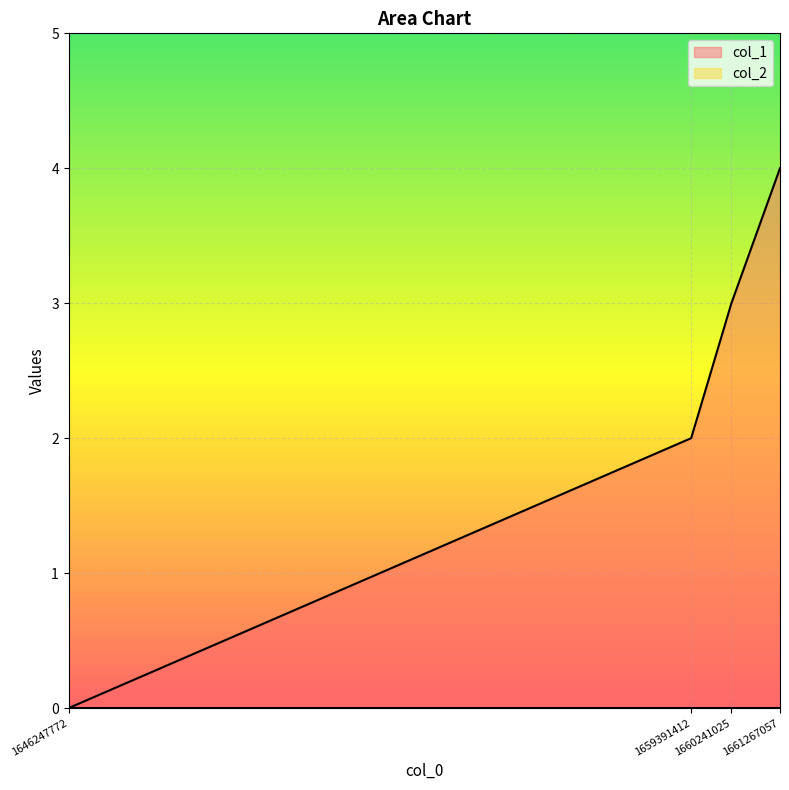

Is it true that the value at 1660241025 is 5?

False